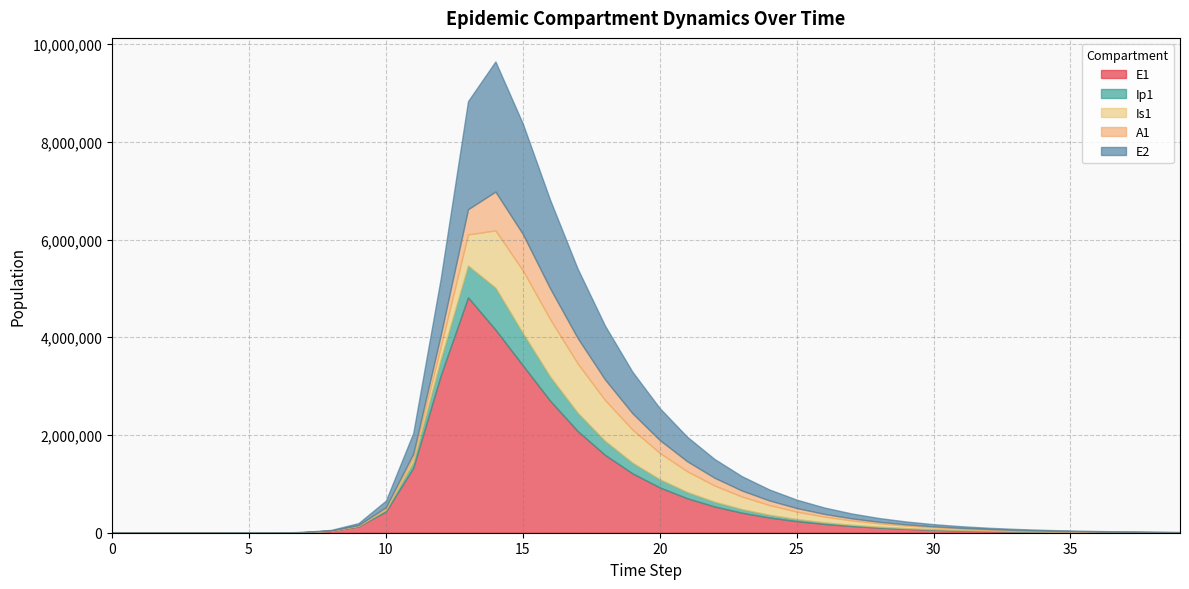

Between 2 and 22, which series saw the biggest shift?

E1